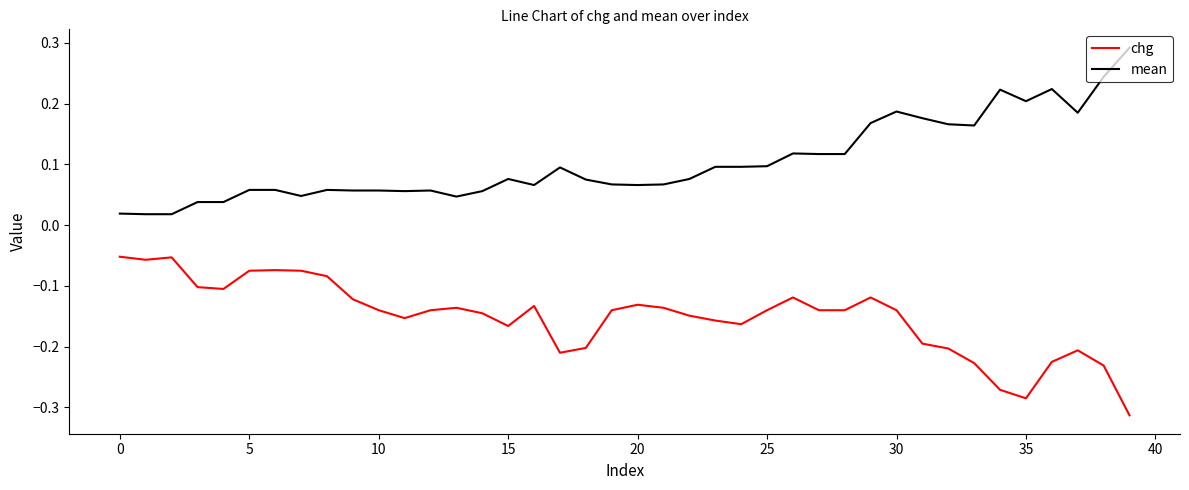

List the series in order of their peak value, highest first.

mean, chg